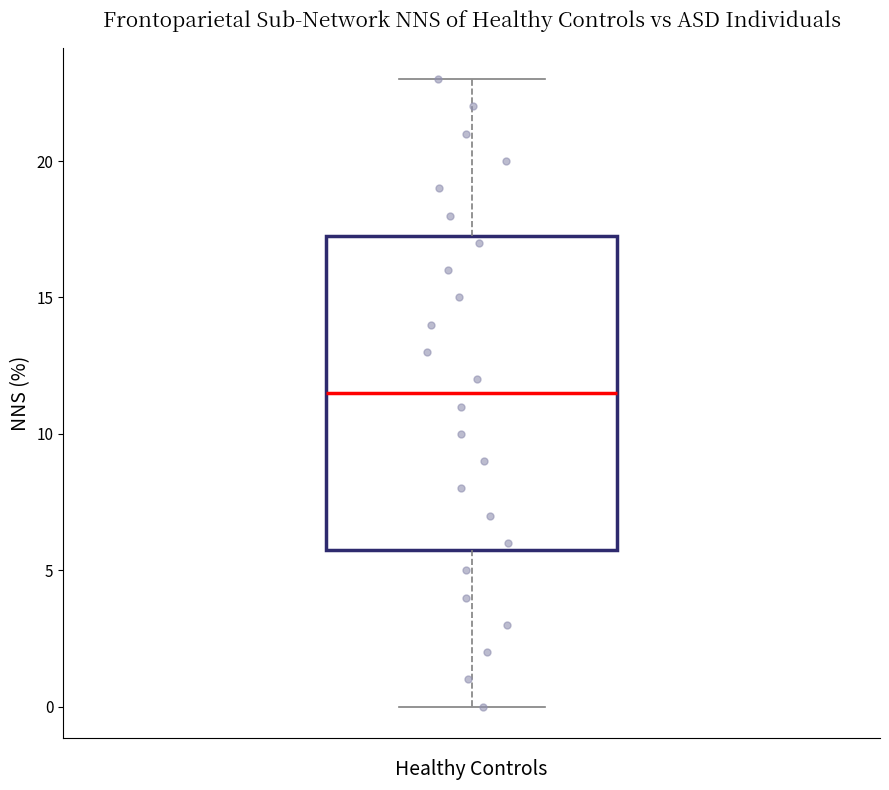

Transcribe this box plot: give where the median line is, the range the box spans, and where the two whiskers end, as read against the y-axis. The values are not printed on the chart, so give them approximately, as read against the axis.

median 11.5, box 6.0 to 17.5, whiskers 0.0 to 23.0